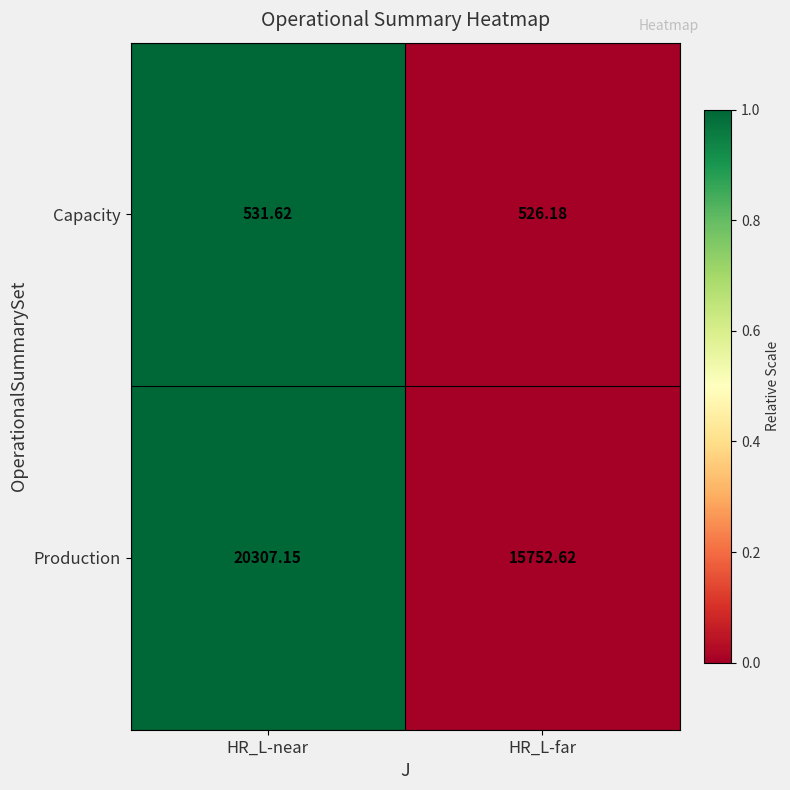

Which series changed the most between HR_L-near and HR_L-far?

Production